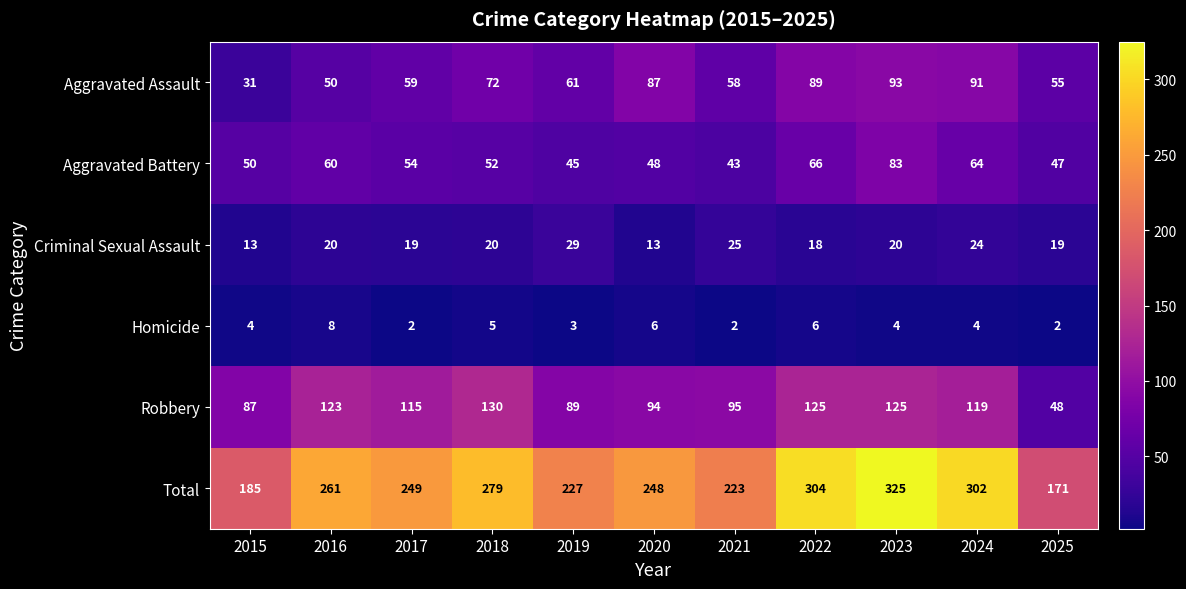

True or false: Criminal Sexual Assault has a value of 20 at 2023.

True